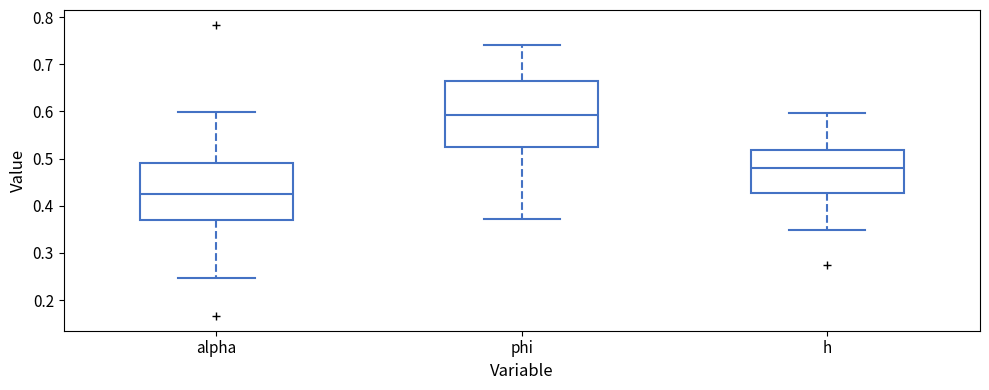

Comparing the boxes themselves (not the whiskers), which one is the tallest?

phi